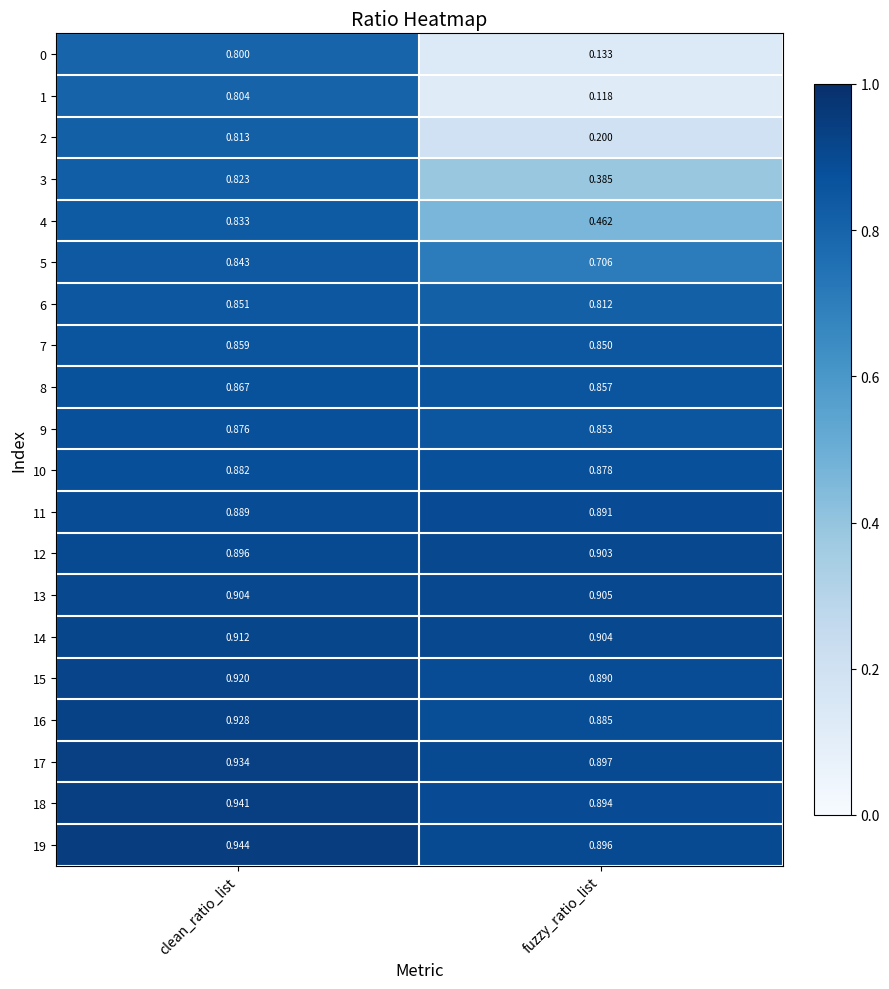

At which category is the sum across all series the highest?

clean_ratio_list